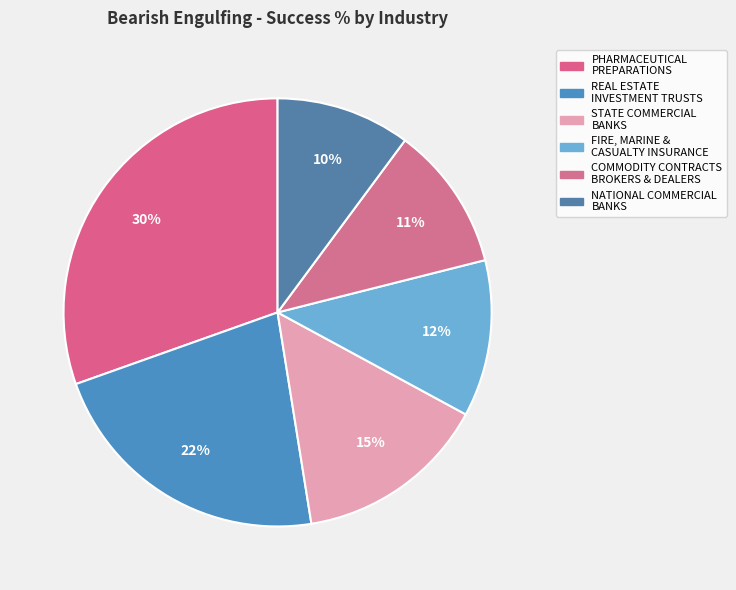

How many segments does this pie chart have?

6